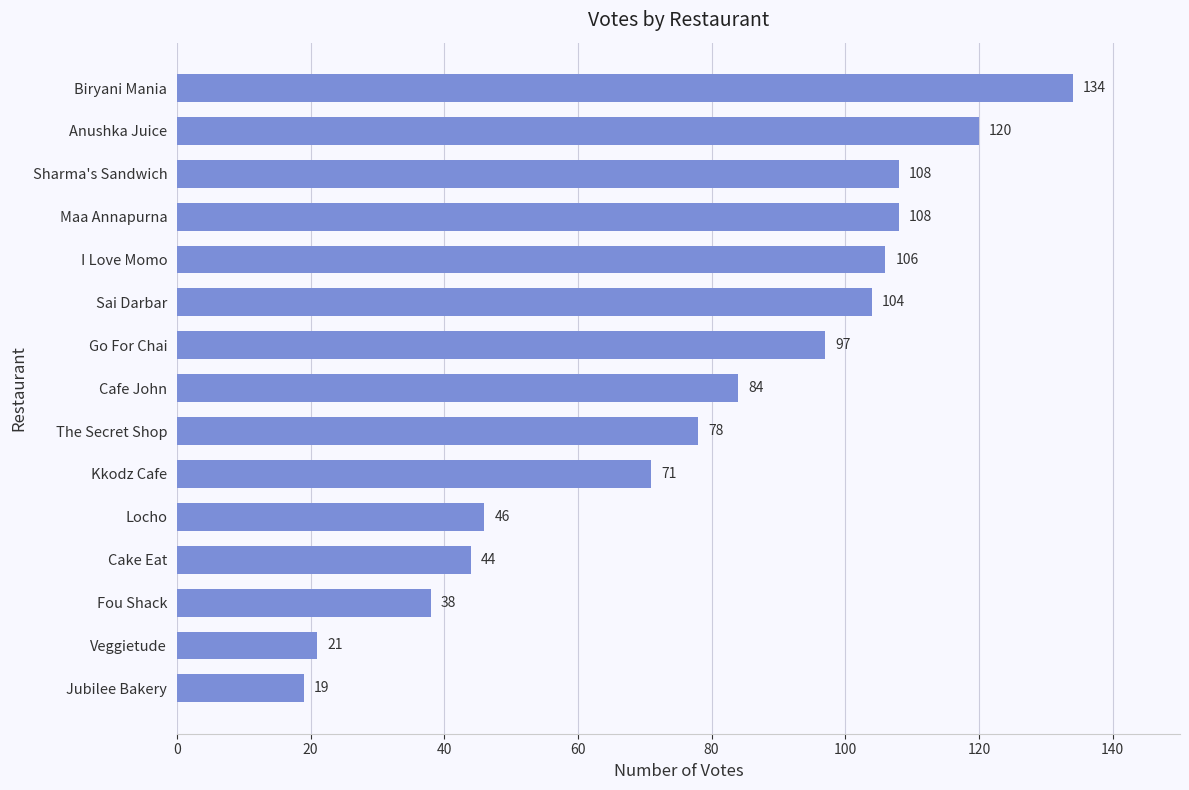

The value at Cake Eat is 44. True or false?

True